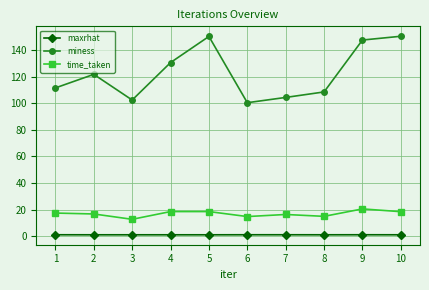

What is the total value across all series at 7?

121.7